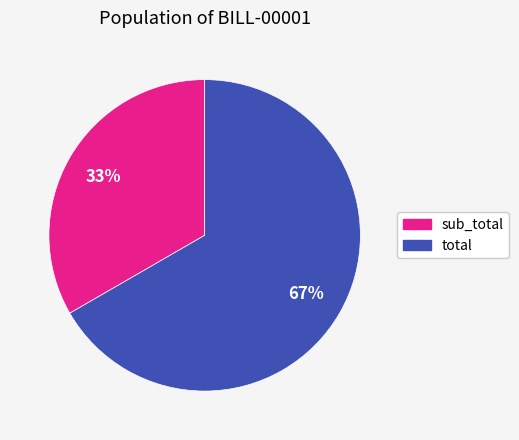

What is the majority slice?

total